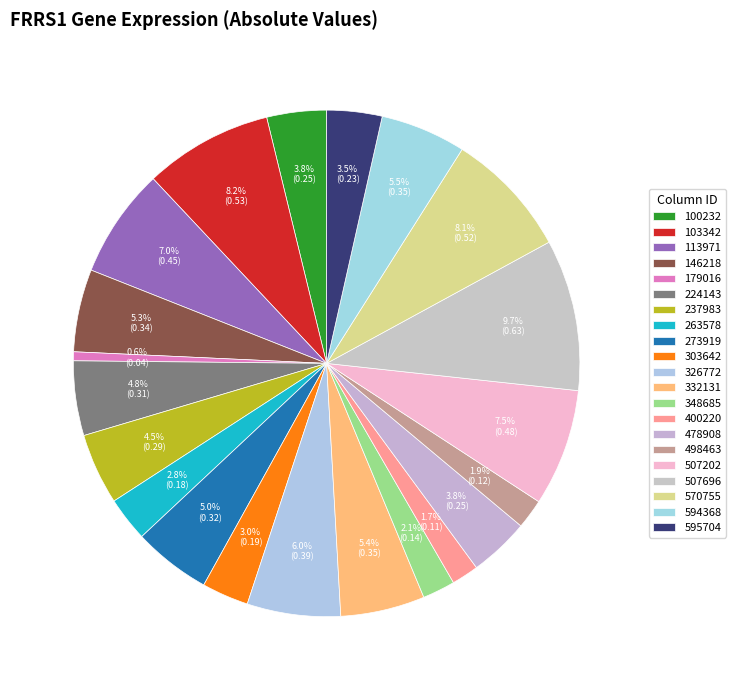

Is it true that 103342 is 8% of the pie?

True